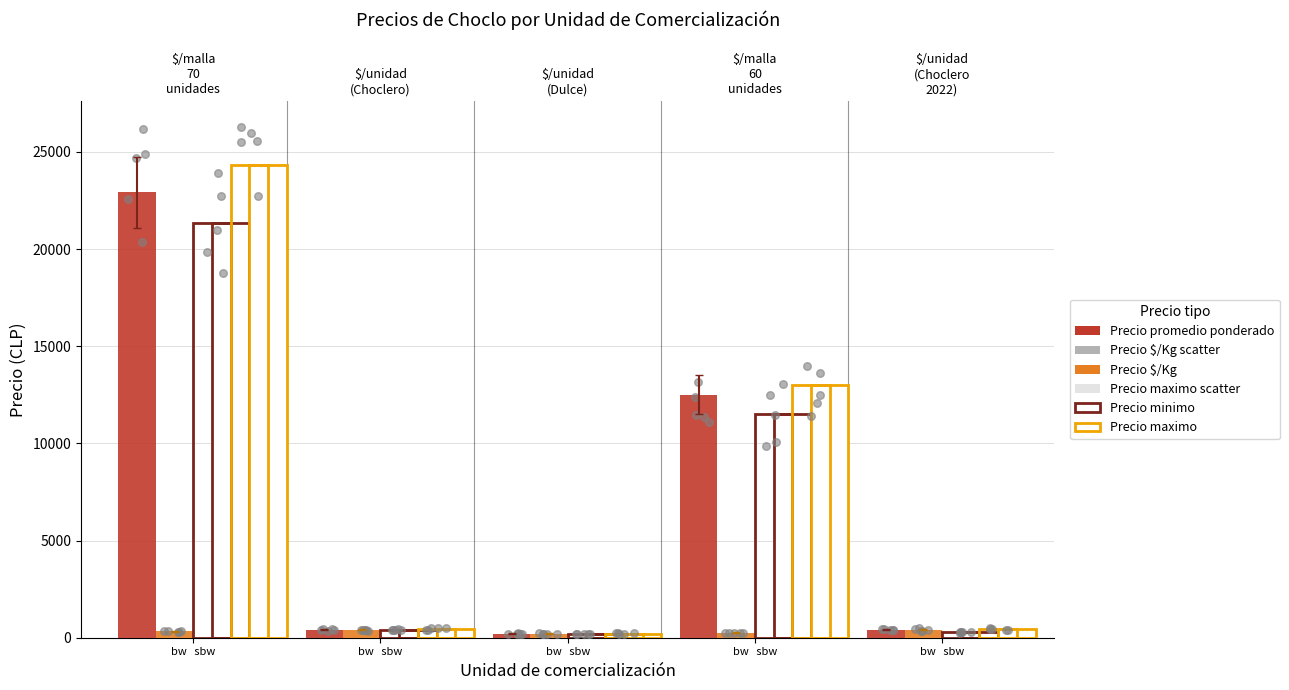

At which category is the sum across all series the highest?

bw   sbw